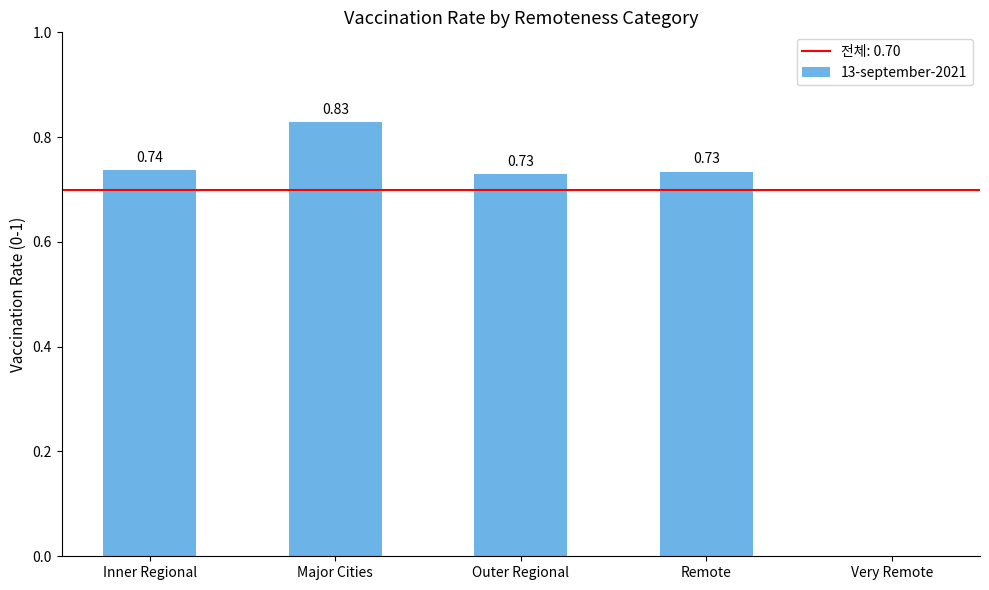

What is the sum of all values?

3.0